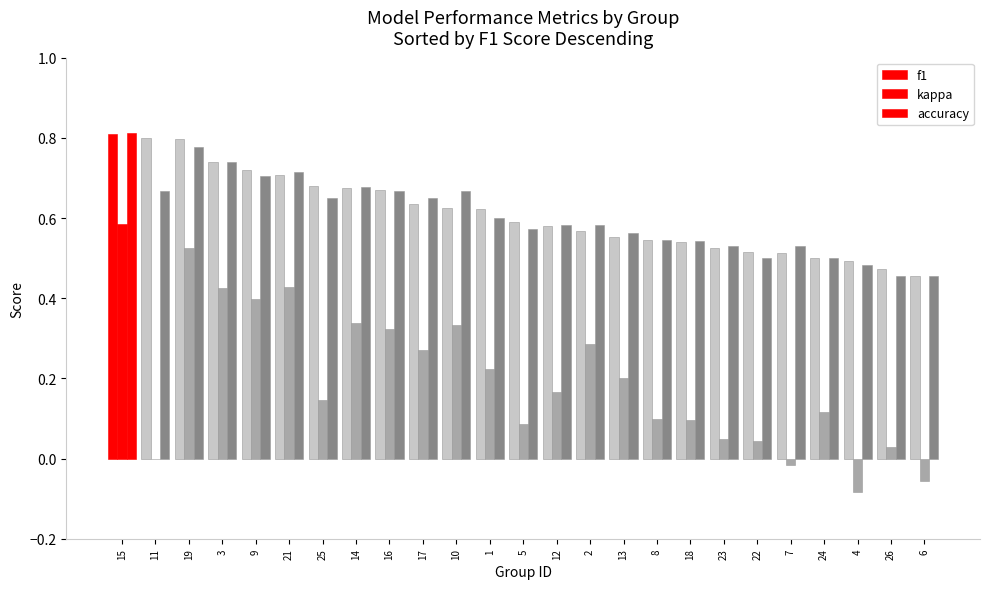

Does the chart contain stacked bars?

No